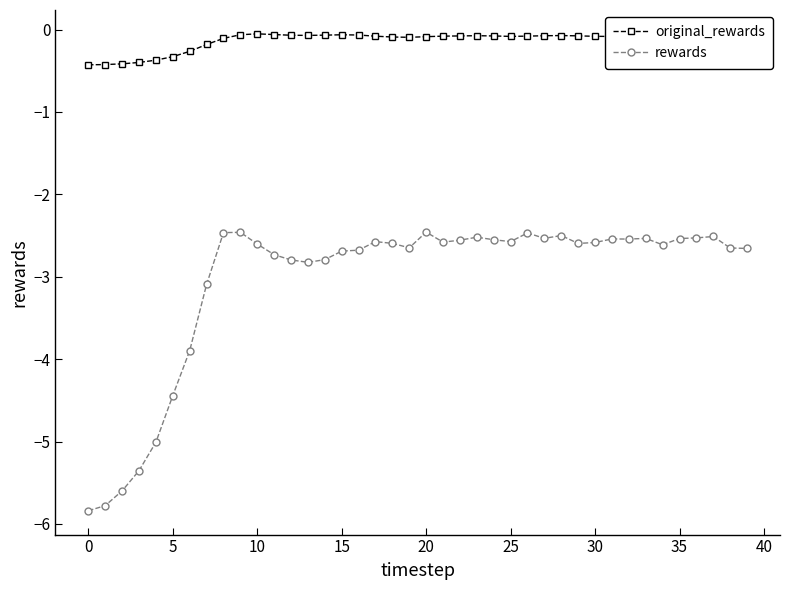

Rank the series by their average value, from lowest to highest.

rewards, original_rewards